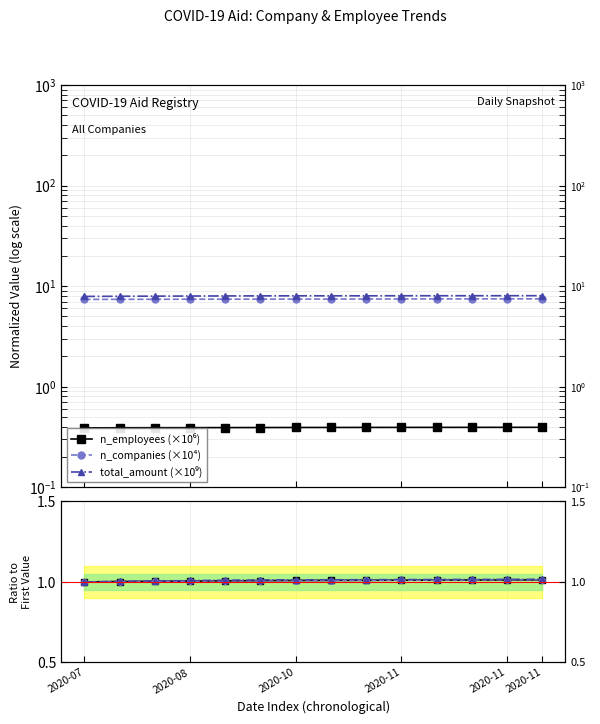

What is the spread (max minus min) of values at 10?

7.6